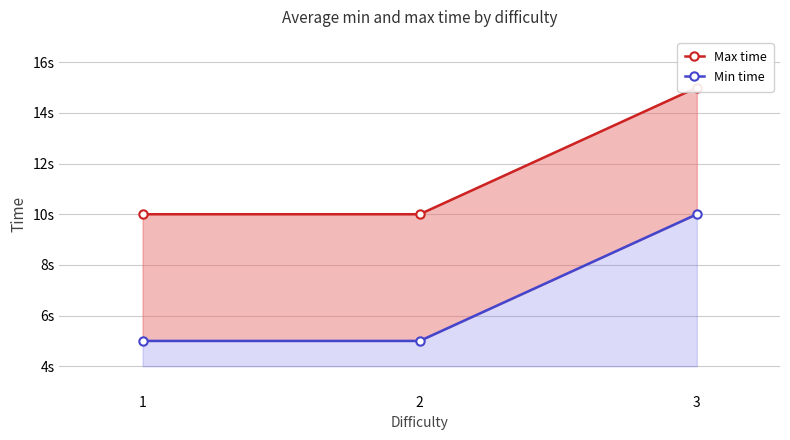

At how many categories does at least one series exceed 11?

1